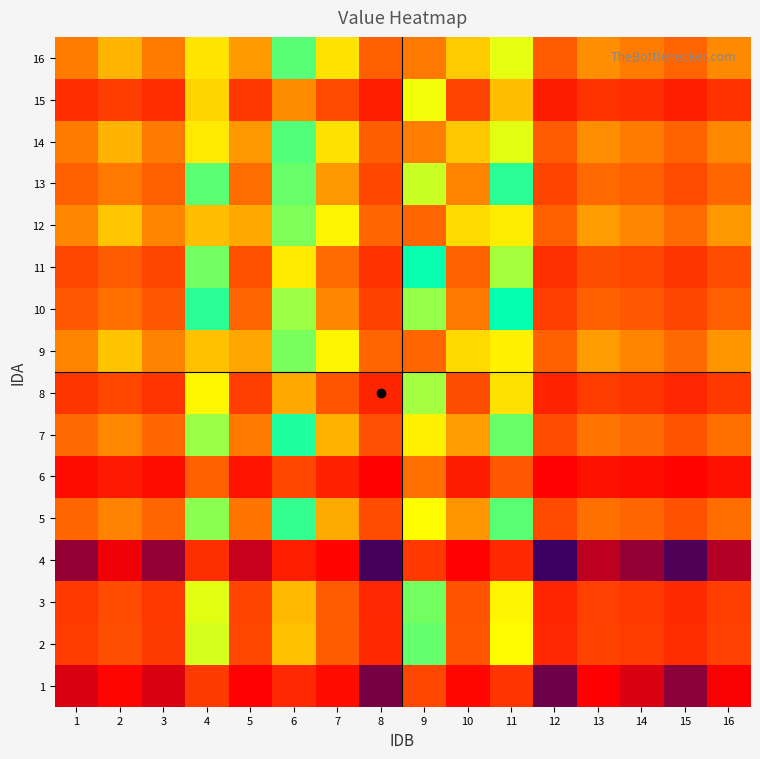

How many series are shown in this chart?

16